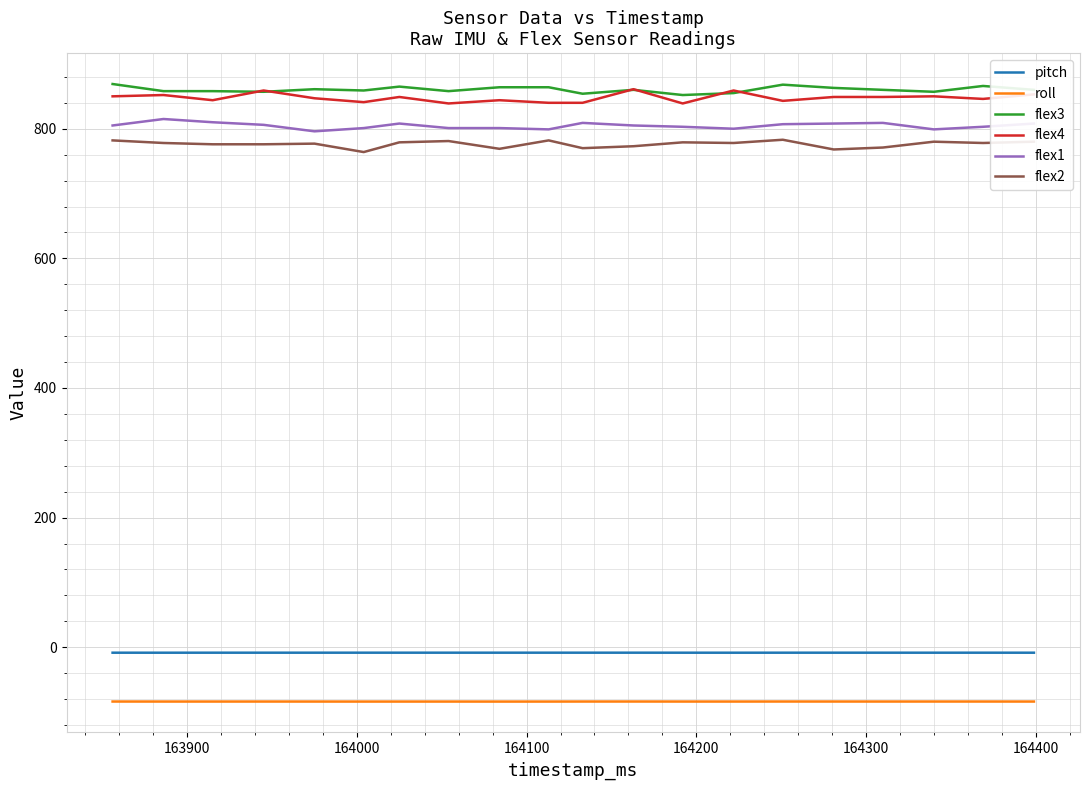

True or false: pitch and flex2 intersect in this chart.

False